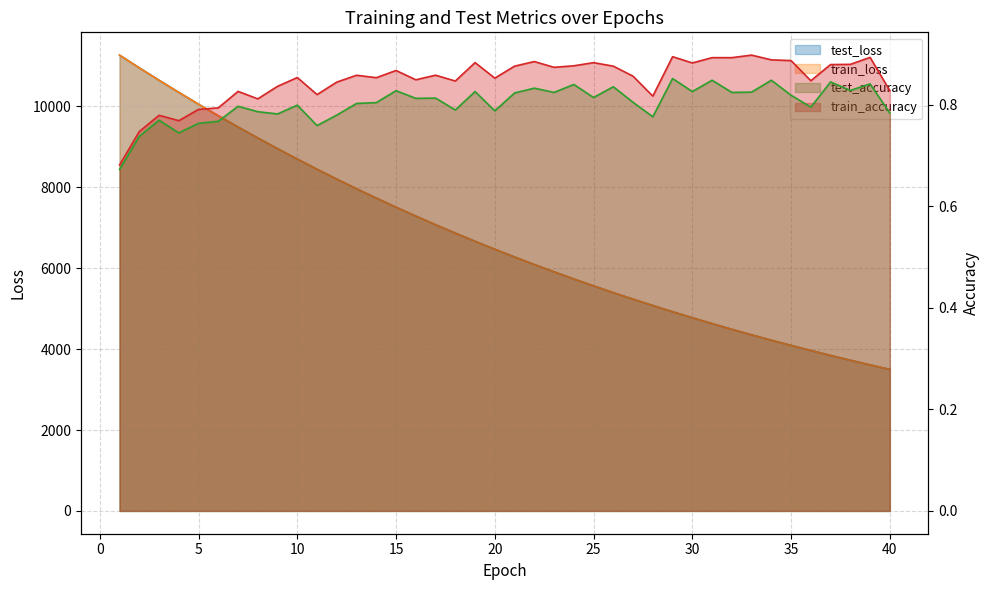

Rank the series at 15 from lowest to highest value.

test_accuracy, train_accuracy, train_loss, test_loss